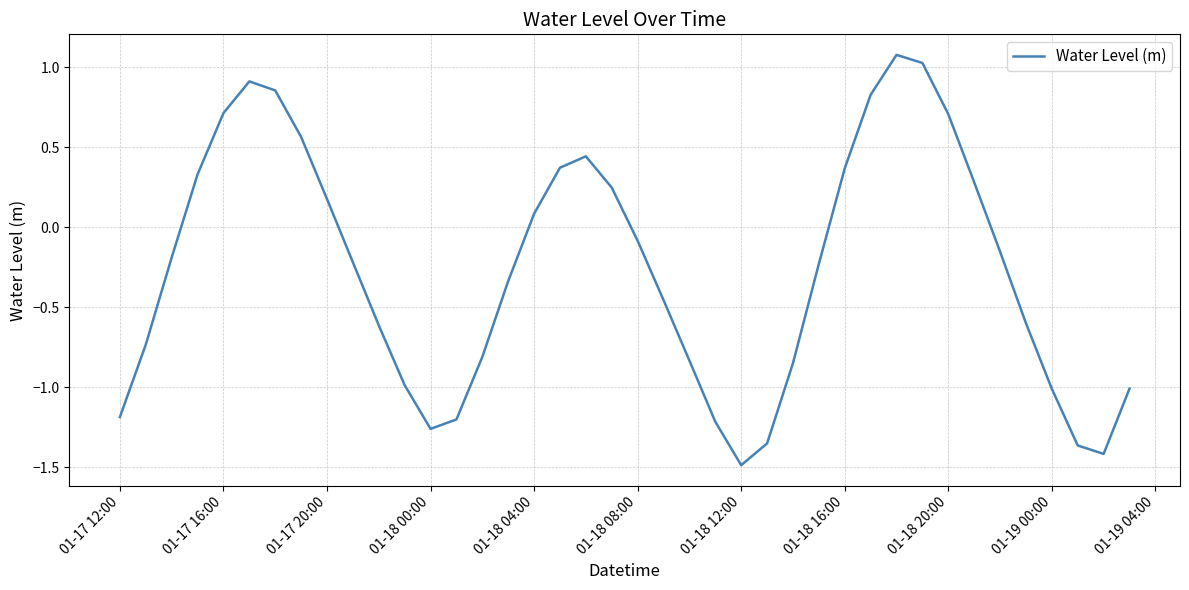

What is the greatest value displayed?

1.1